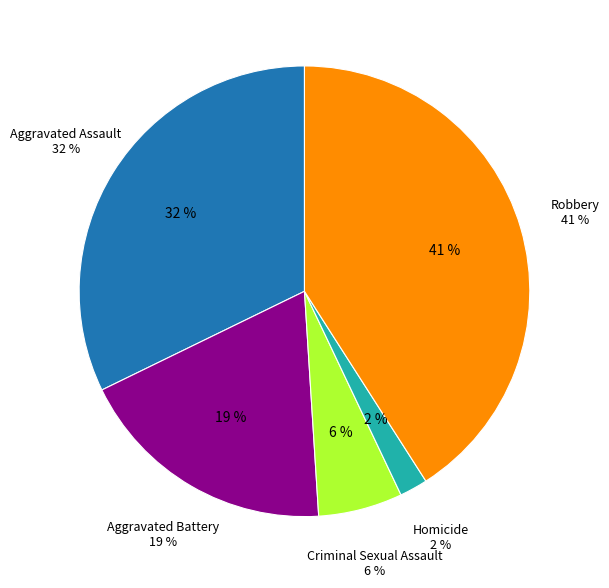

The Criminal Sexual Assault slice represents 6% of the pie. True or false?

True